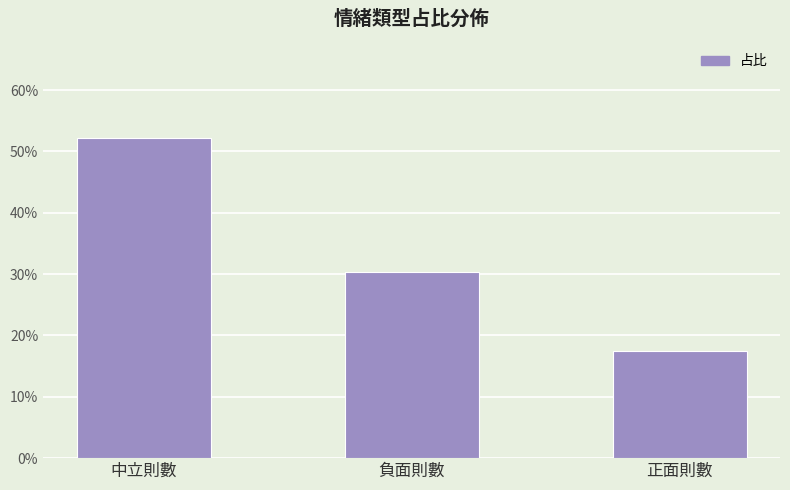

What is the value of the 3rd bar from the left?

0.2